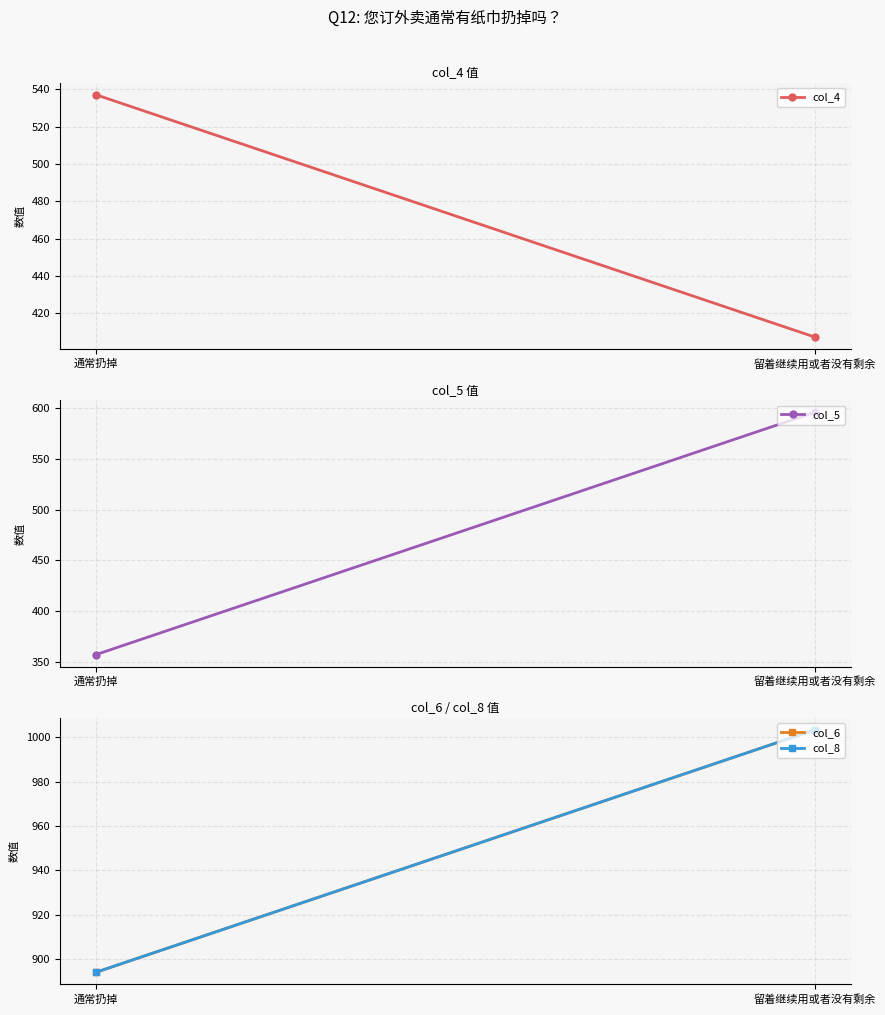

The value of col_5 at 留着继续用或者没有剩余 is 1051.4. True or false?

False